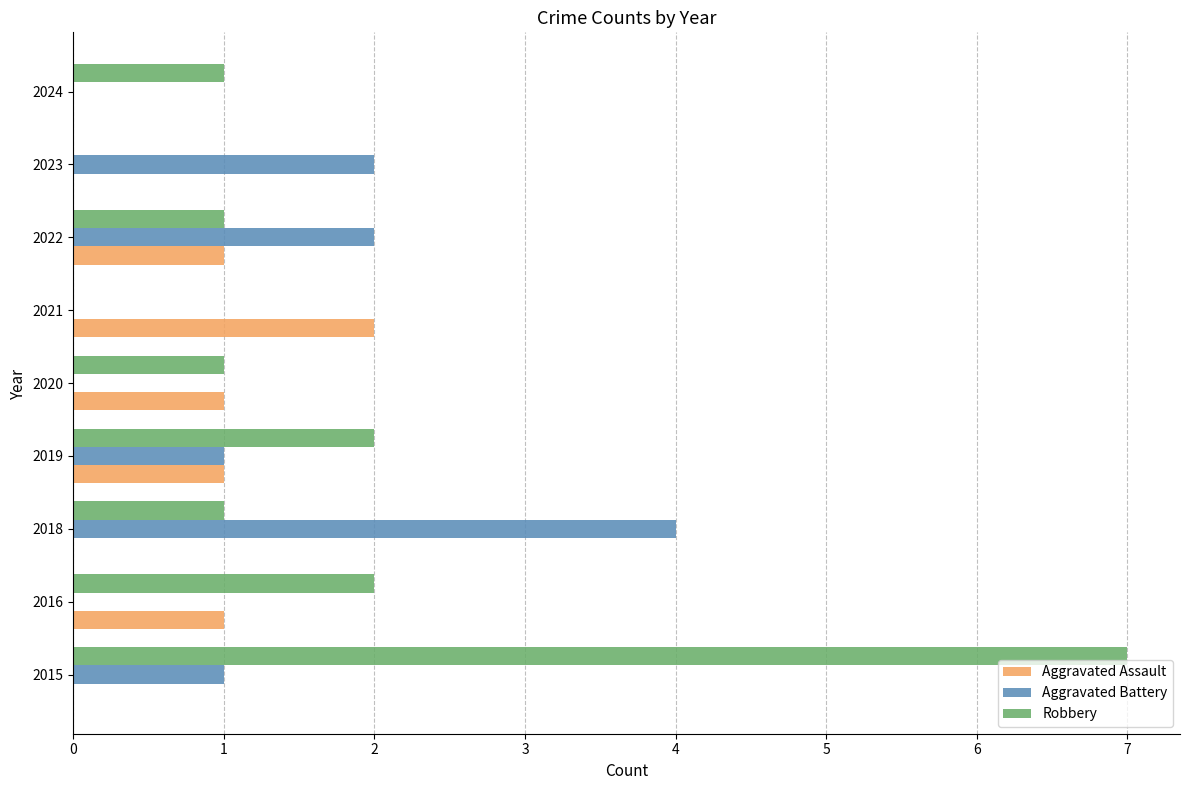

Between 2021 and 2022, which series saw the biggest shift?

Aggravated Battery